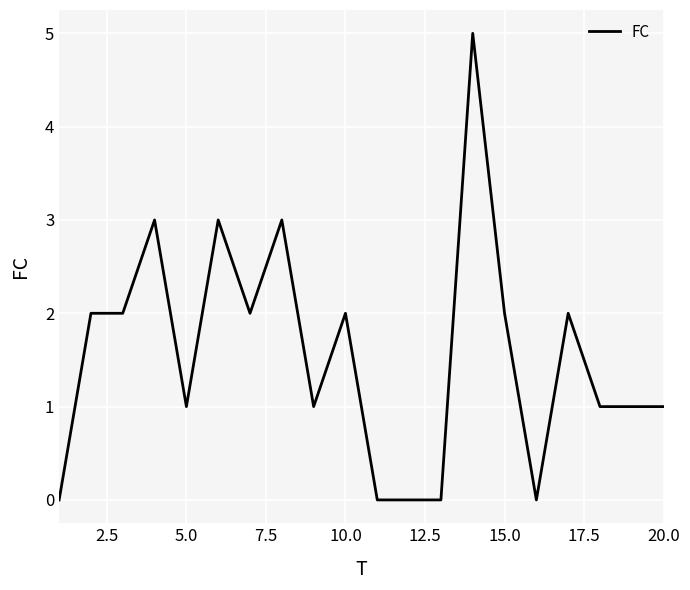

What is the difference between the maximum and minimum values?

5